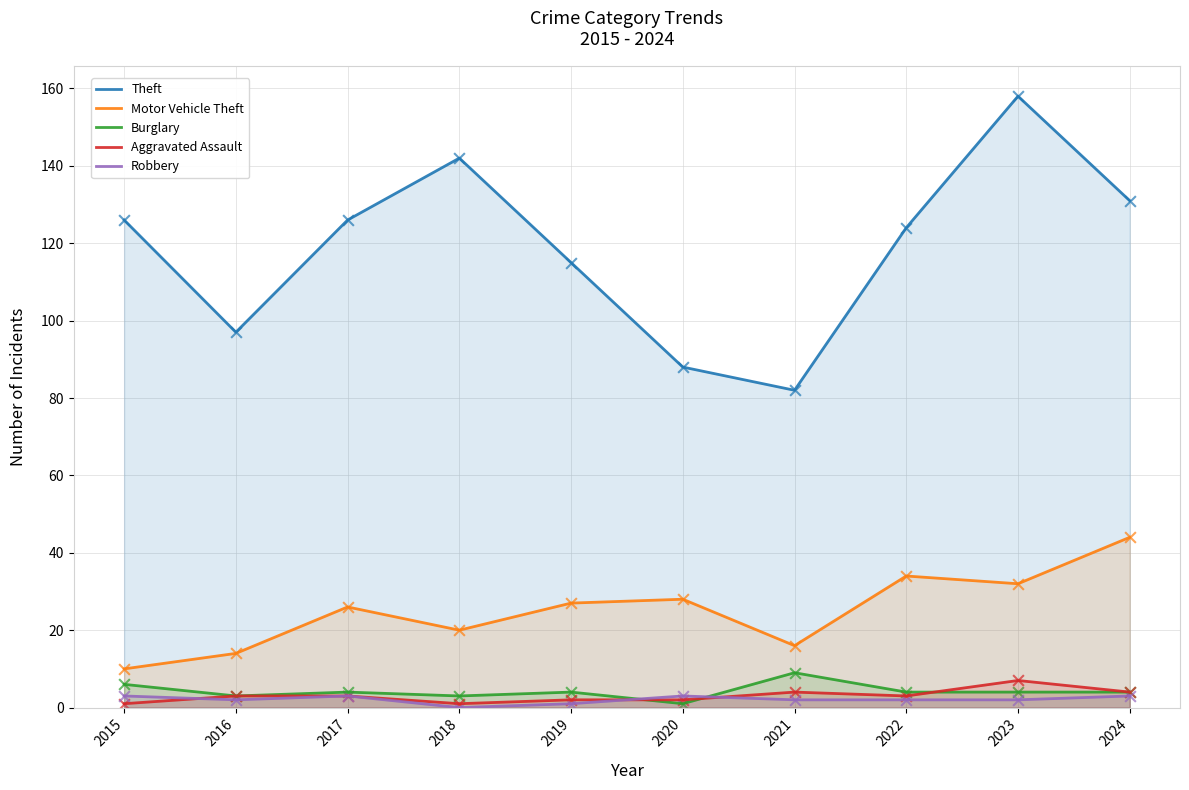

Which series has the widest spread of Y values?

Theft